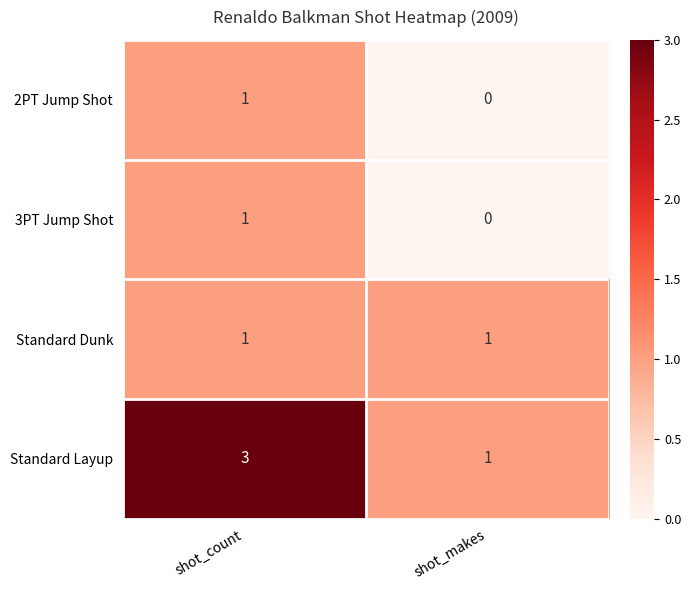

Read the Standard Layup value at shot_count.

3